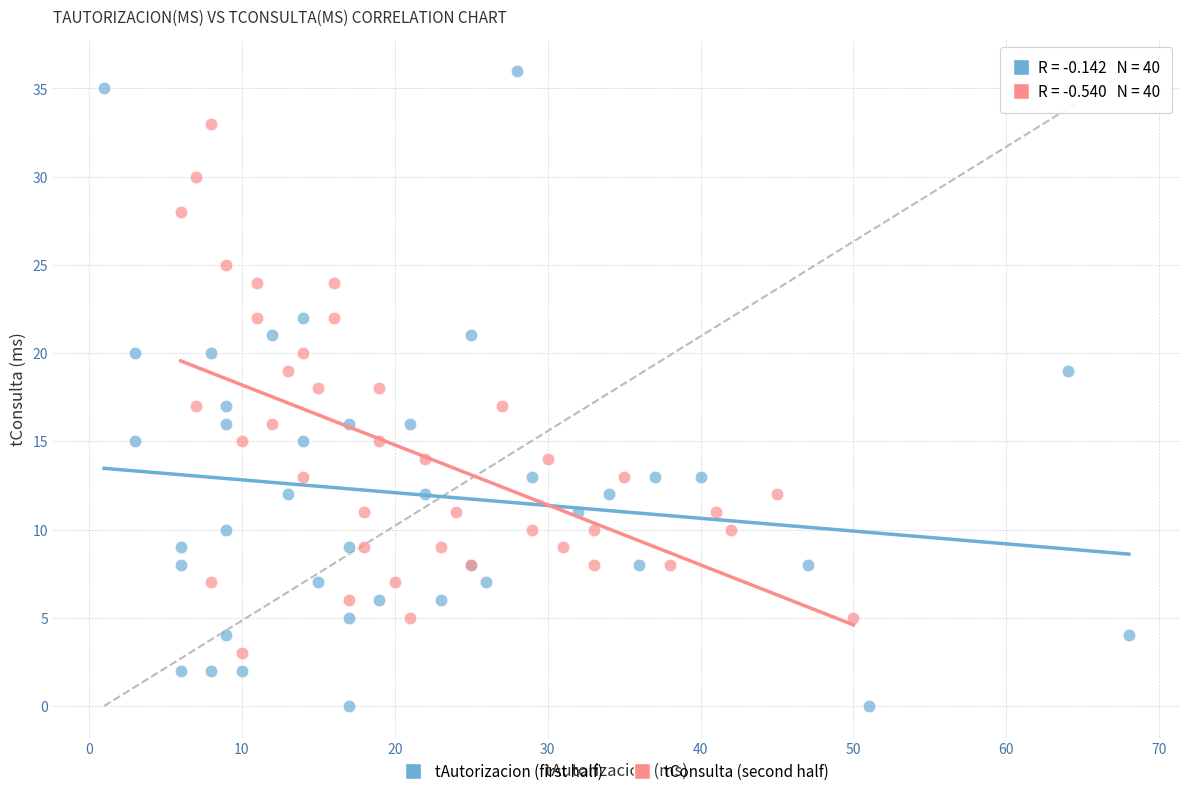

Which series has the widest spread of Y values?

tAutorizacion (first half)